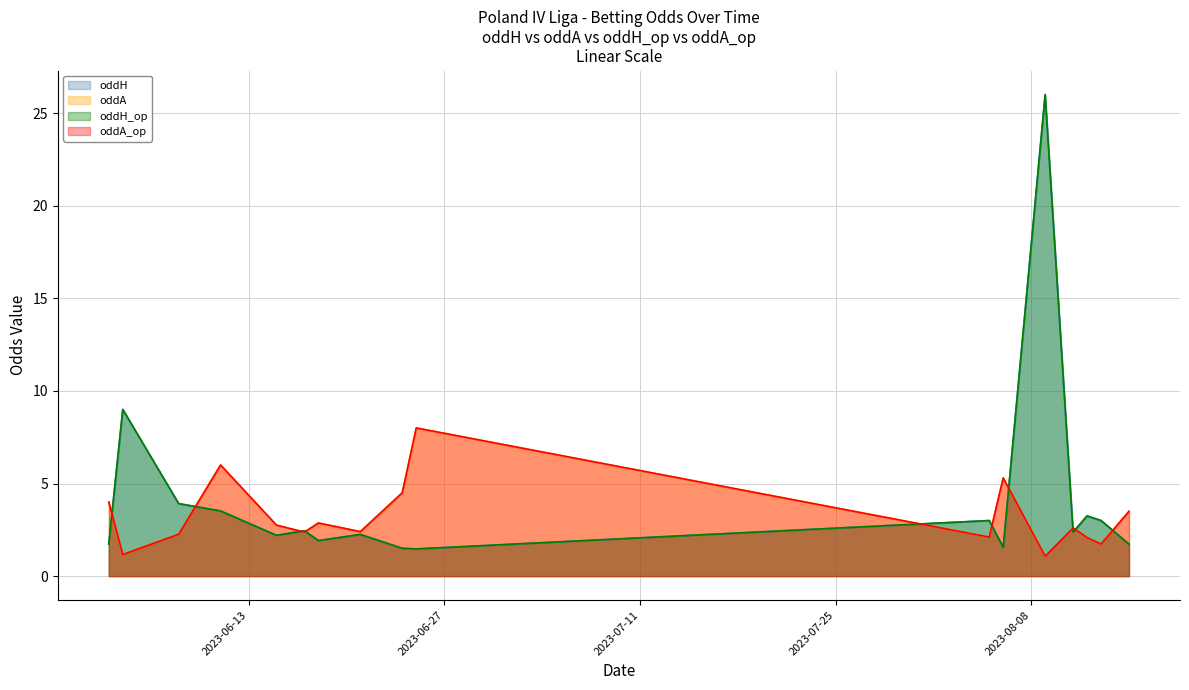

Is it true that oddA equals 2.9 at 2?

False